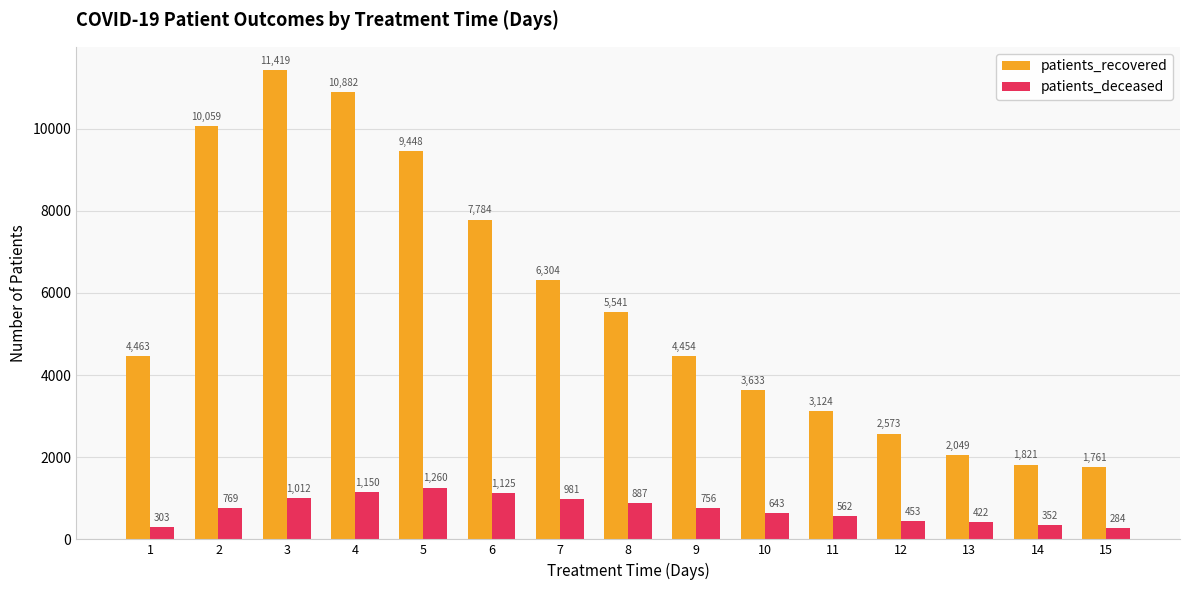

What is the value of the patients_deceased bar at the 11th from the left?

562